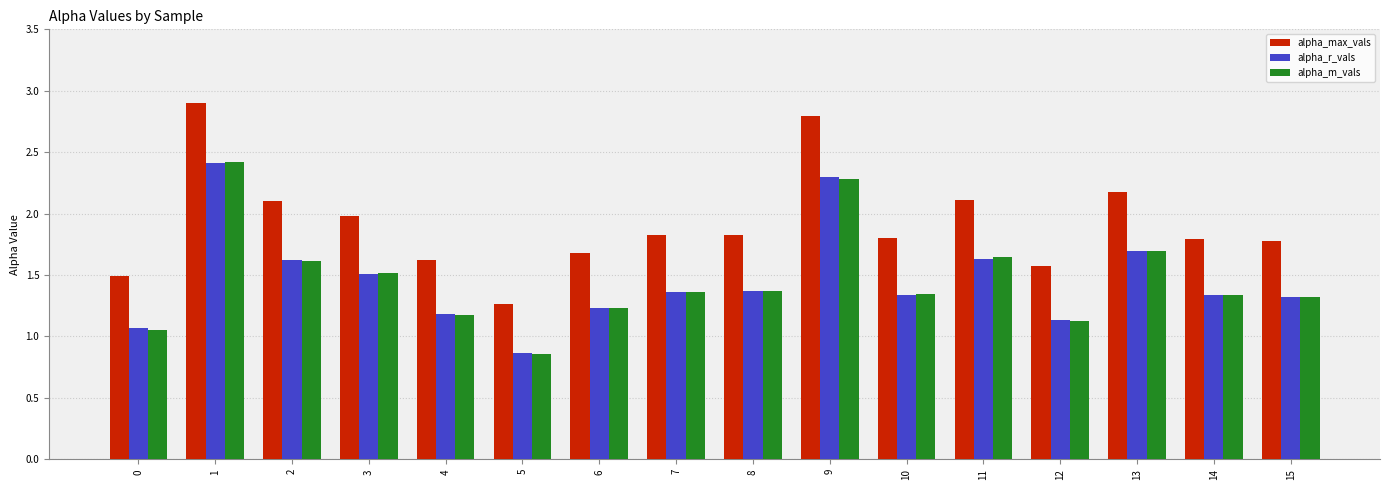

The alpha_m_vals series shows 2.8 at 2. True or false?

False